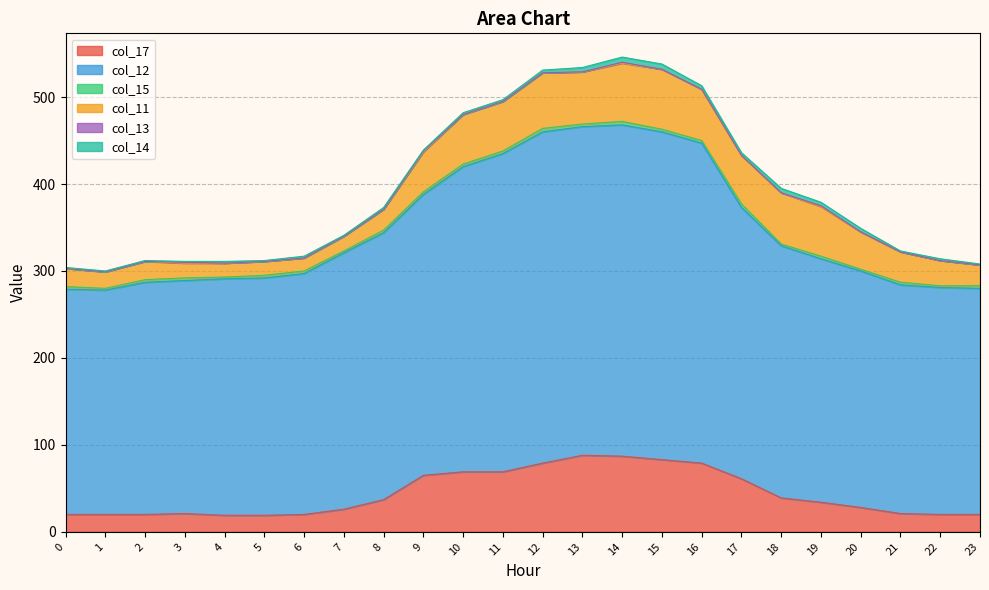

True or false: col_11 and col_12 intersect in this chart.

False